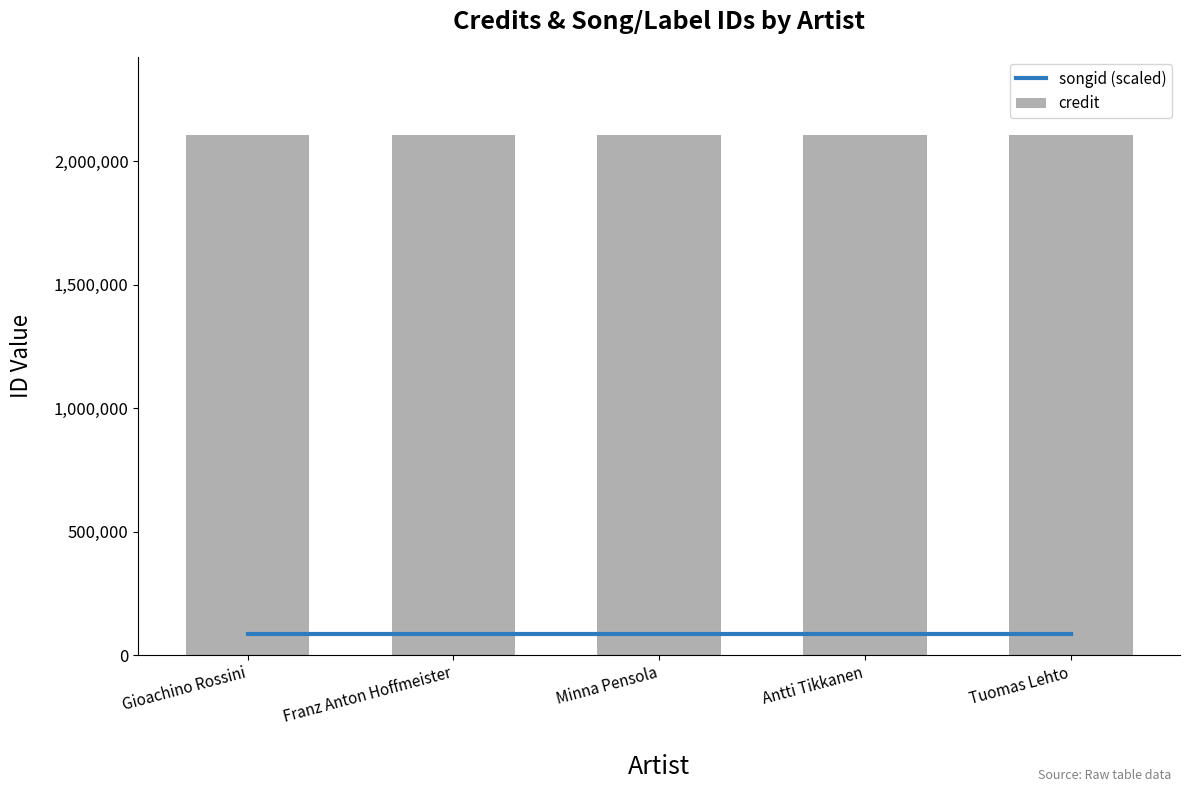

Rank the series by their maximum value, from lowest to highest.

songid (scaled), credit